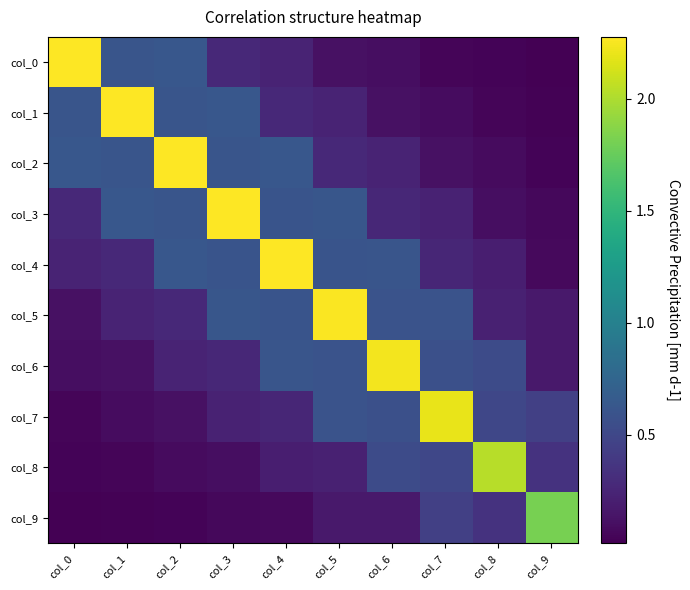

Reading left to right, extract all data points from this chart.

col_0: col_0=2.3	col_1=0.6	col_2=0.6	col_3=0.3	col_4=0.2	col_5=0.1	col_6=0.1	col_7=0.0	col_8=0.0	col_9=0.0
col_1: col_0=0.6	col_1=2.3	col_2=0.6	col_3=0.6	col_4=0.3	col_5=0.2	col_6=0.1	col_7=0.1	col_8=0.0	col_9=0.0
col_2: col_0=0.6	col_1=0.6	col_2=2.3	col_3=0.6	col_4=0.6	col_5=0.3	col_6=0.2	col_7=0.1	col_8=0.1	col_9=0.0
col_3: col_0=0.3	col_1=0.6	col_2=0.6	col_3=2.3	col_4=0.6	col_5=0.6	col_6=0.3	col_7=0.2	col_8=0.1	col_9=0.1
col_4: col_0=0.2	col_1=0.3	col_2=0.6	col_3=0.6	col_4=2.3	col_5=0.6	col_6=0.6	col_7=0.3	col_8=0.2	col_9=0.1
col_5: col_0=0.1	col_1=0.2	col_2=0.3	col_3=0.6	col_4=0.6	col_5=2.3	col_6=0.6	col_7=0.6	col_8=0.2	col_9=0.2
col_6: col_0=0.1	col_1=0.1	col_2=0.2	col_3=0.3	col_4=0.6	col_5=0.6	col_6=2.2	col_7=0.6	col_8=0.5	col_9=0.2
col_7: col_0=0.0	col_1=0.1	col_2=0.1	col_3=0.2	col_4=0.3	col_5=0.6	col_6=0.6	col_7=2.2	col_8=0.5	col_9=0.4
col_8: col_0=0.0	col_1=0.0	col_2=0.1	col_3=0.1	col_4=0.2	col_5=0.2	col_6=0.5	col_7=0.5	col_8=2.0	col_9=0.3
col_9: col_0=0.0	col_1=0.0	col_2=0.0	col_3=0.1	col_4=0.1	col_5=0.2	col_6=0.2	col_7=0.4	col_8=0.3	col_9=1.8